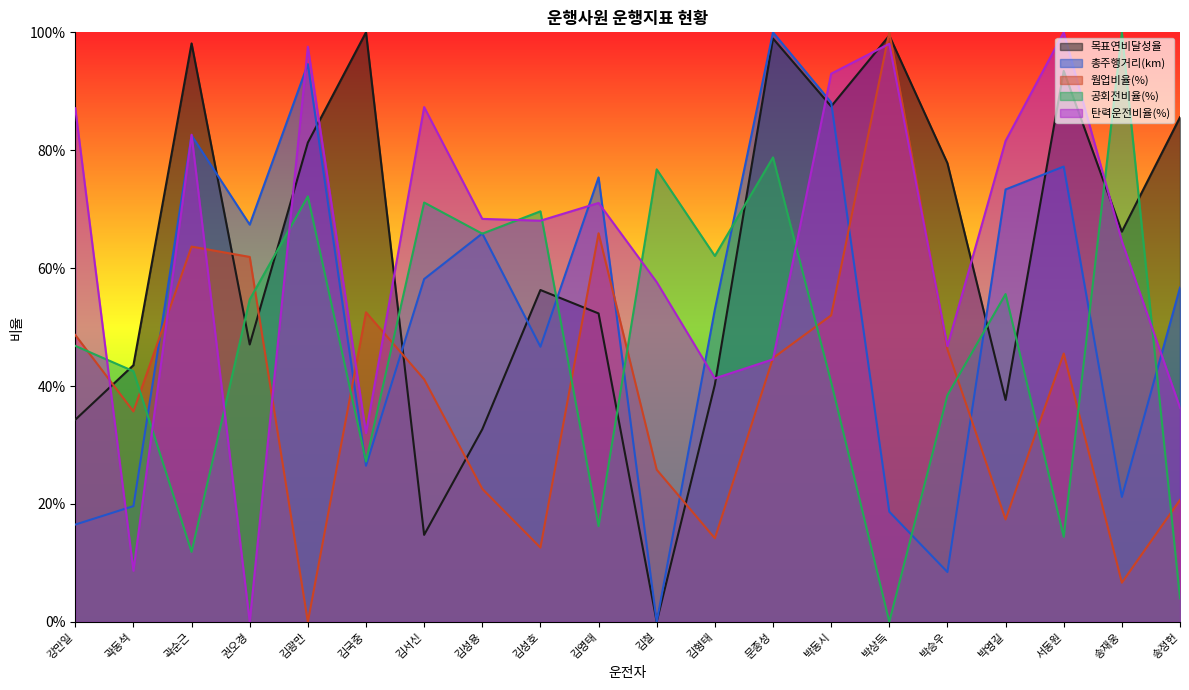

What is the label of the 4th point from the left?

권오경